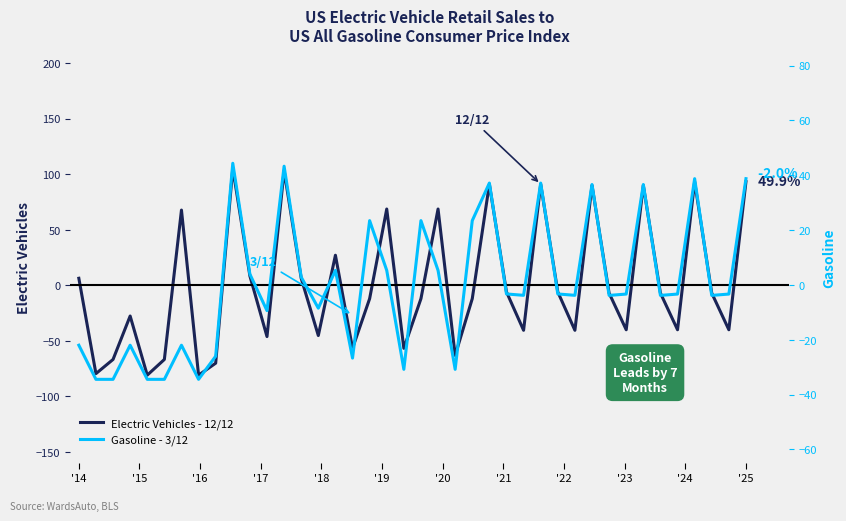

What is the smallest value displayed?

-80.8